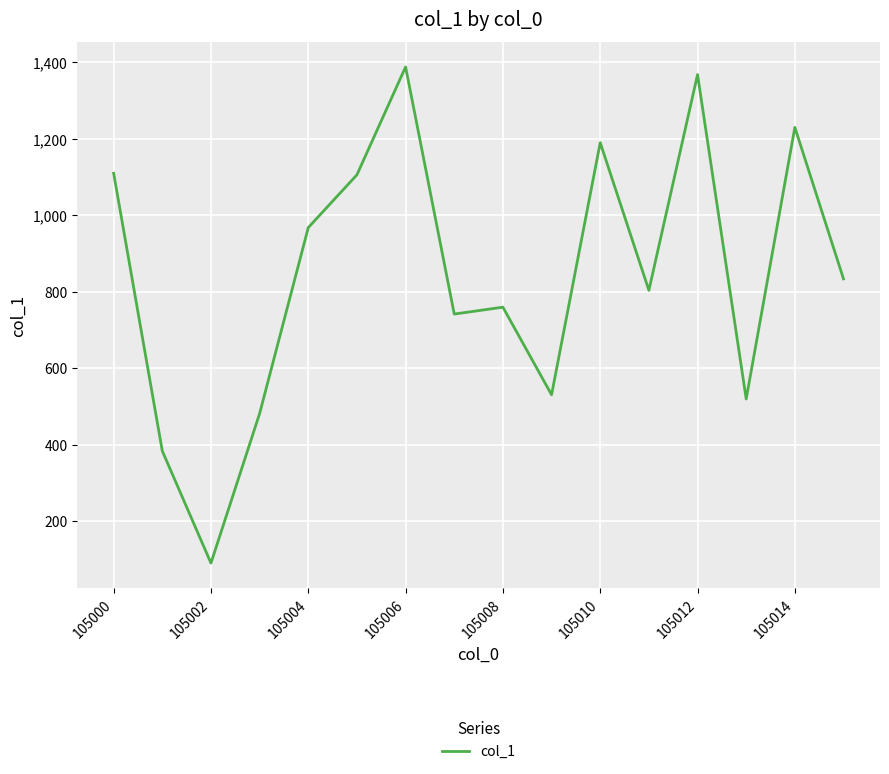

True or false: there are more than 0 points higher than both neighbors.

True